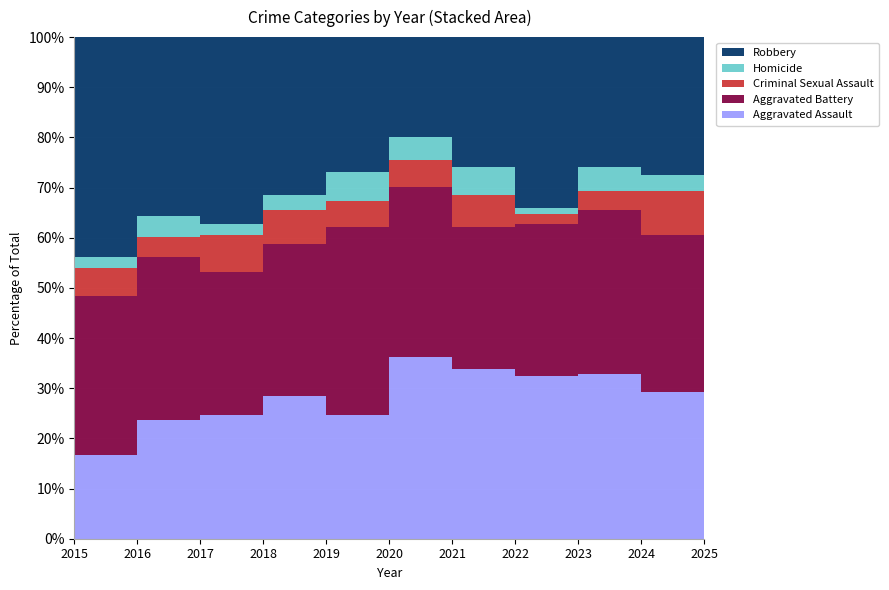

Between 2017 and 2024, which series saw the biggest shift?

Robbery